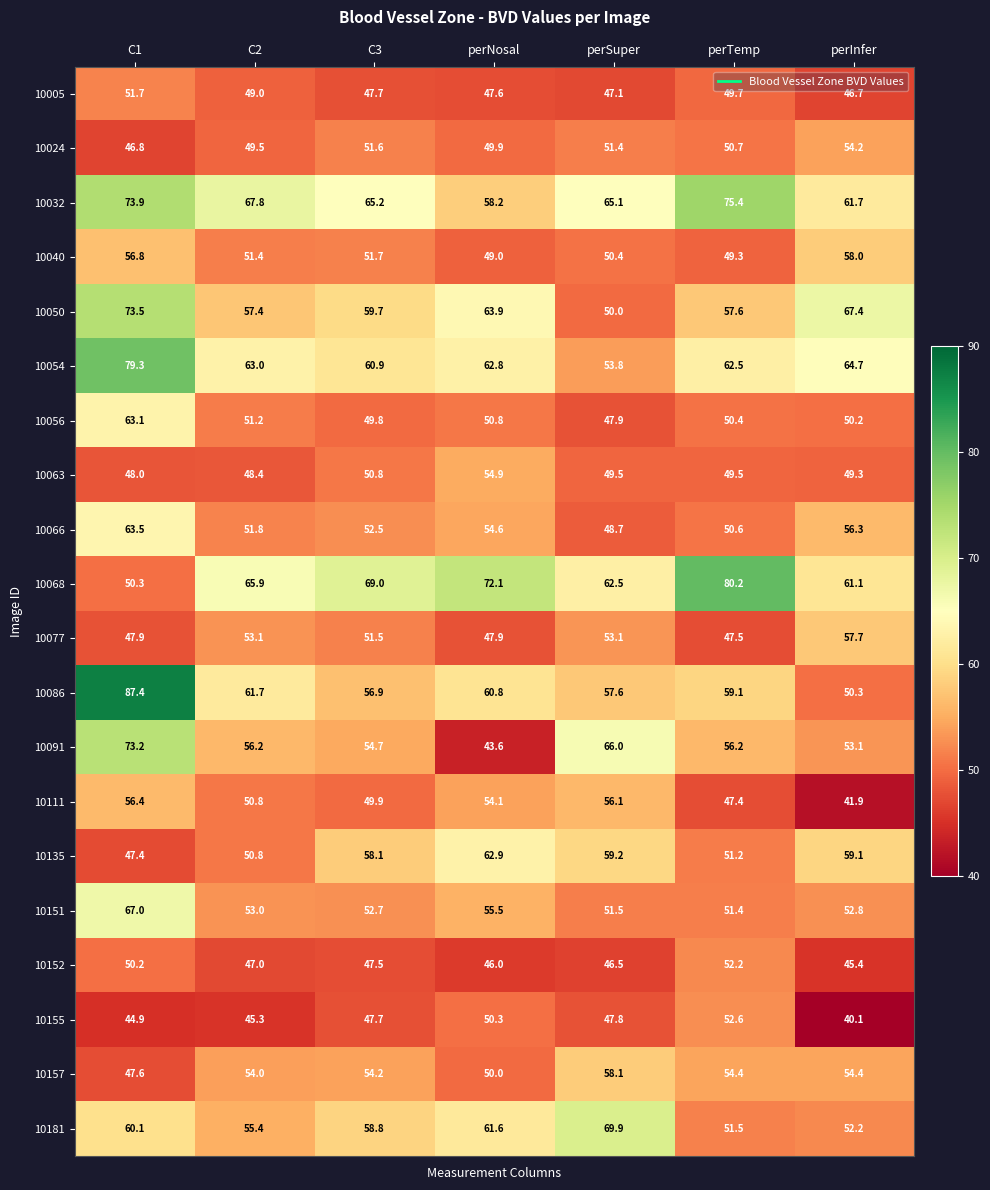

True or false: 10111 has a value of 47.4 at perTemp.

True